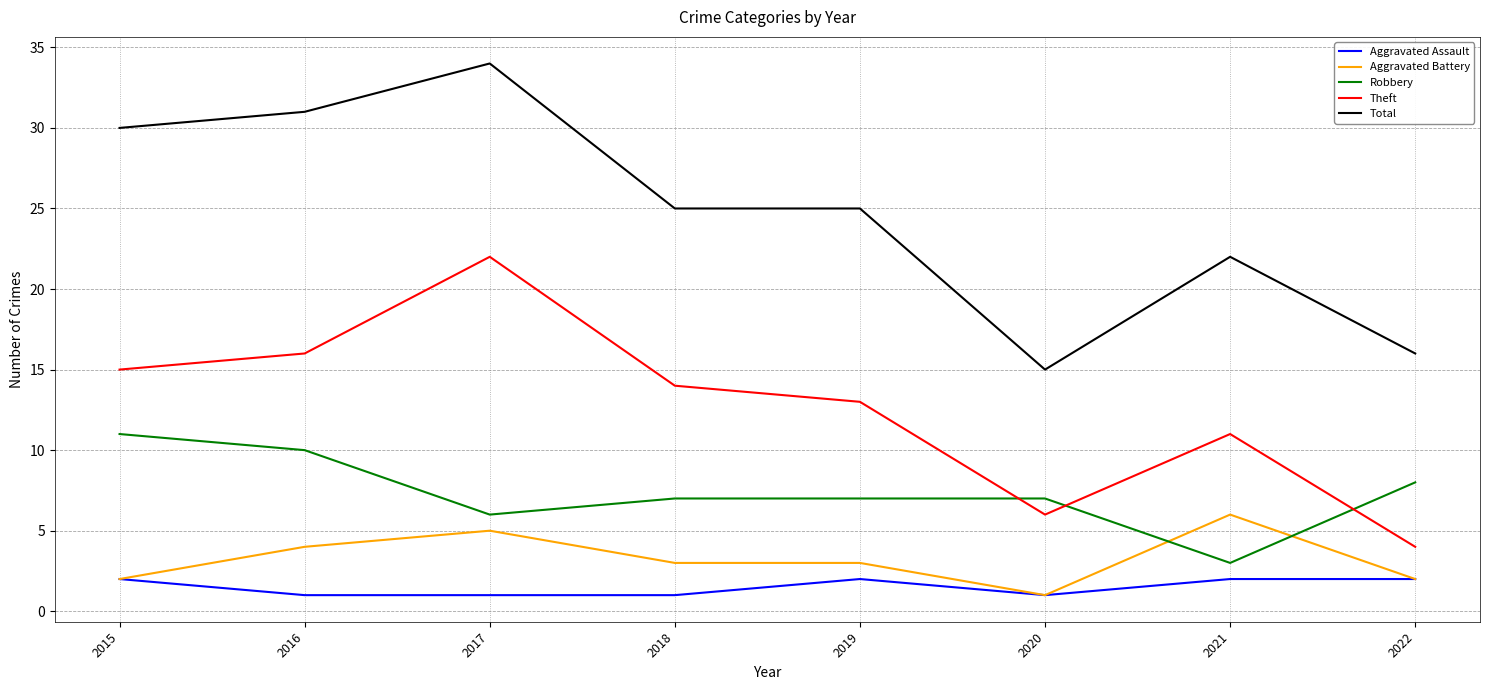

What is the difference between the highest and lowest values at 2016?

30